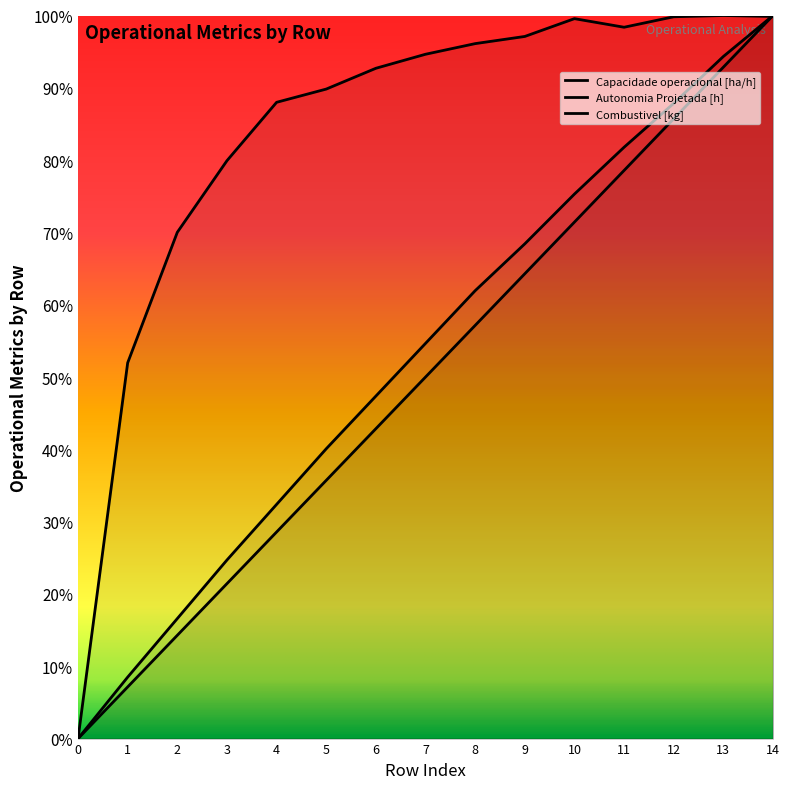

What is the average value of the Combustivel [kg] series?

0.5